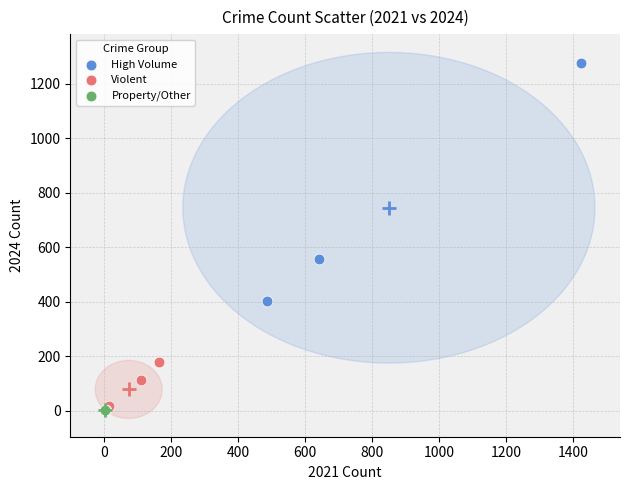

Which series has the largest Y range (max minus min)?

High Volume